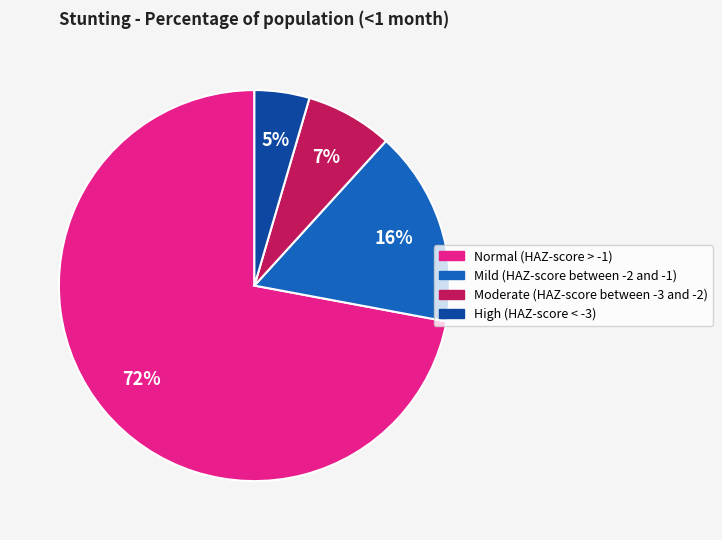

To the nearest percent, what percentage of the pie is Mild (HAZ-score between -2 and -1)?

16%